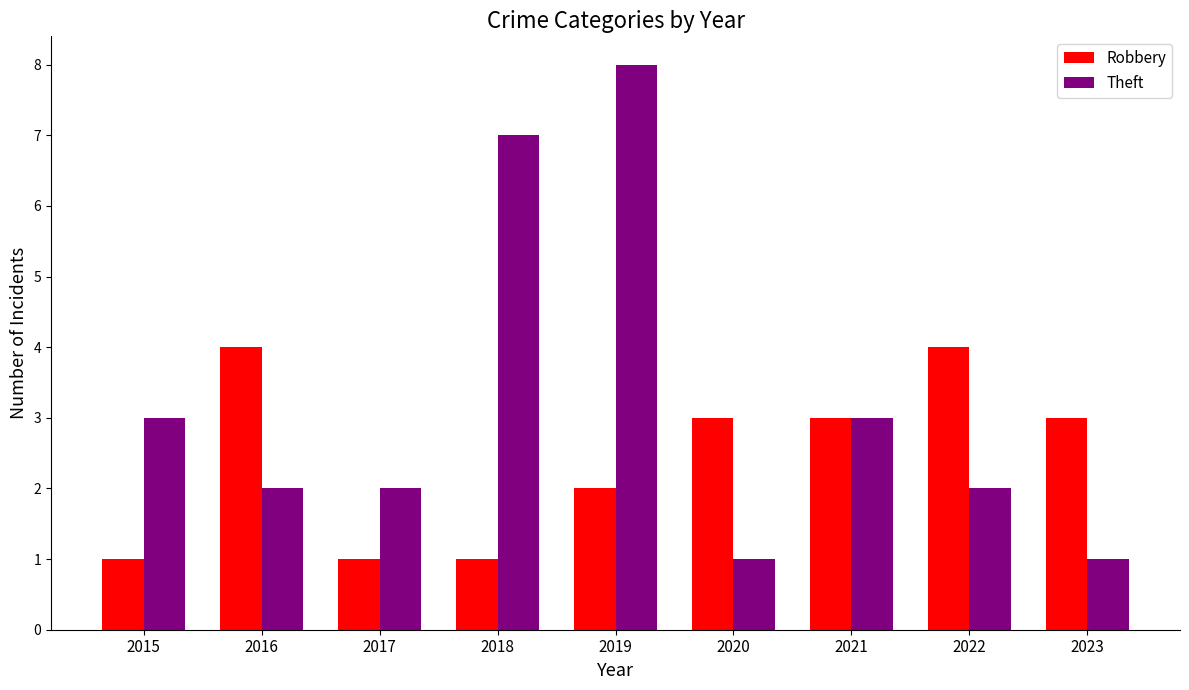

Which series has the widest spread of values?

Theft